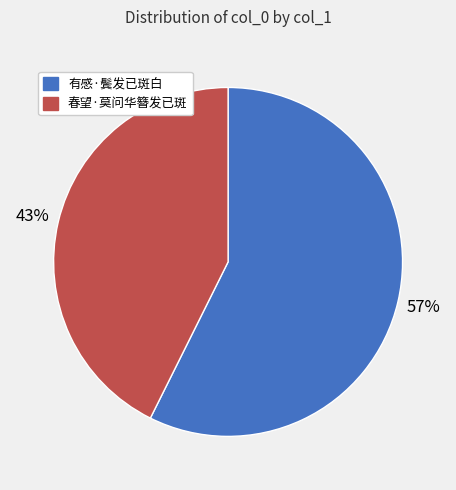

Between 春望·莫问华簪发已斑 and 有感·鬓发已斑白, which is larger?

有感·鬓发已斑白